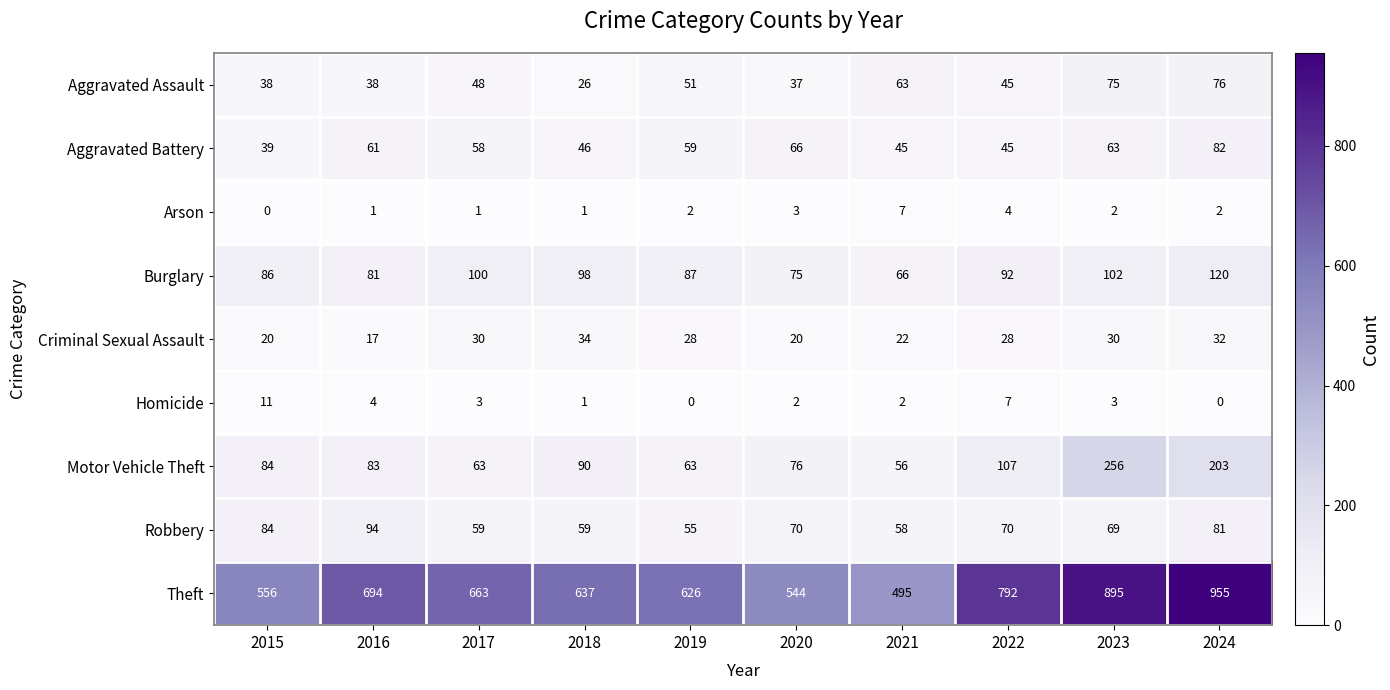

What is the total value across all series at 2023?

1495